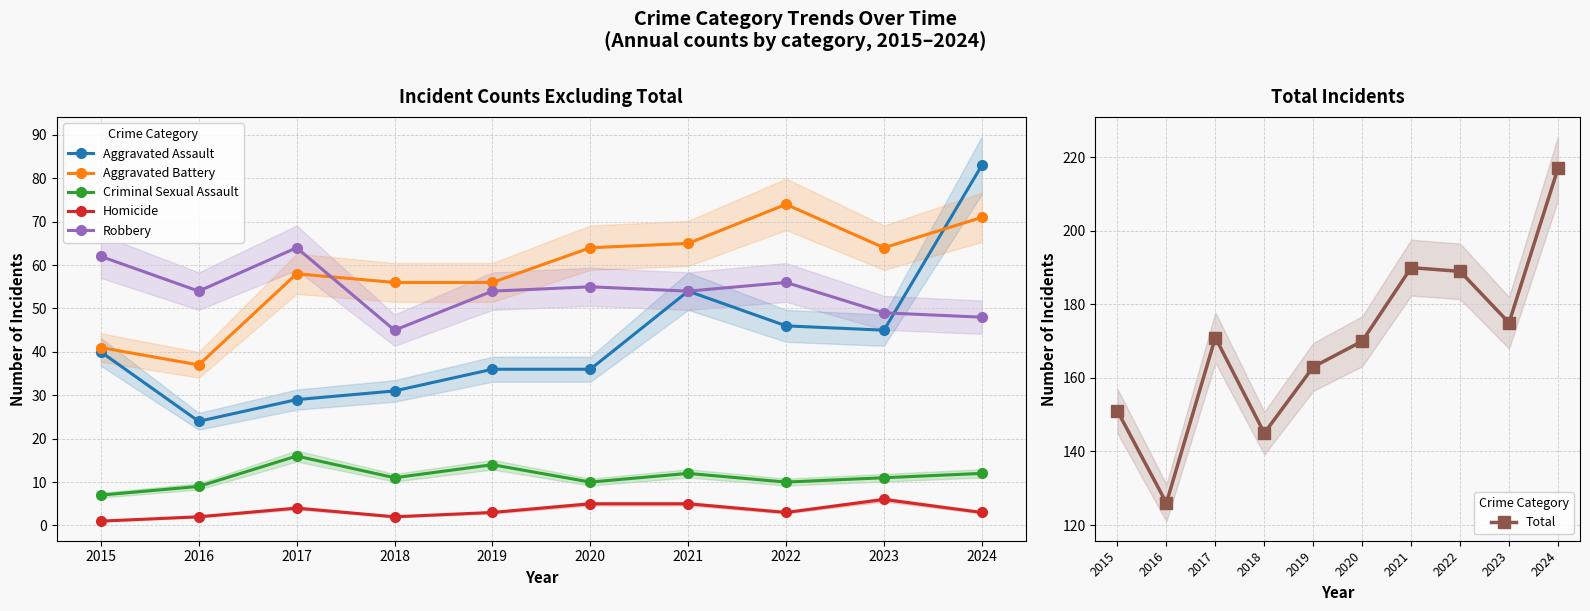

At how many categories does at least one series exceed 39?

10